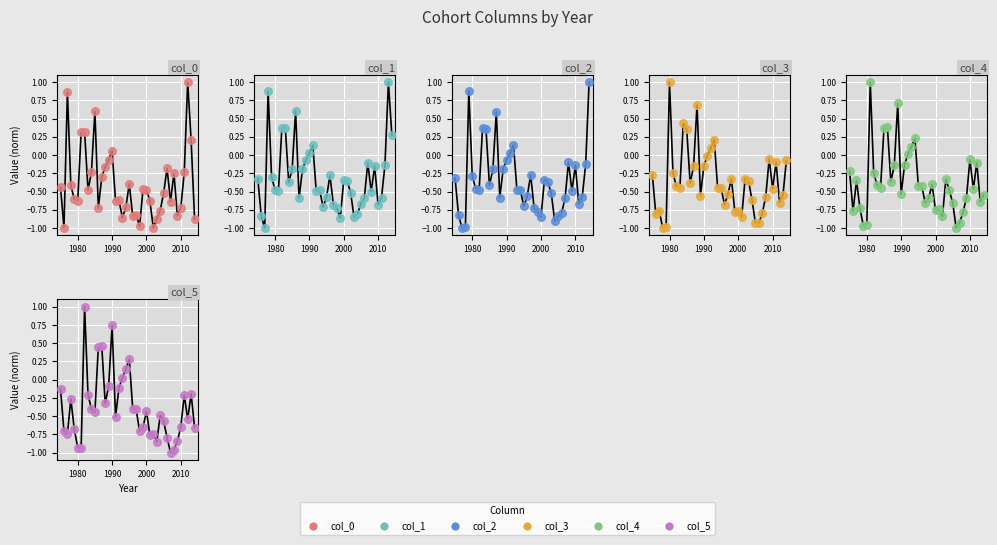

What are all the series names shown in the legend?

col_0, col_1, col_2, col_3, col_4, col_5